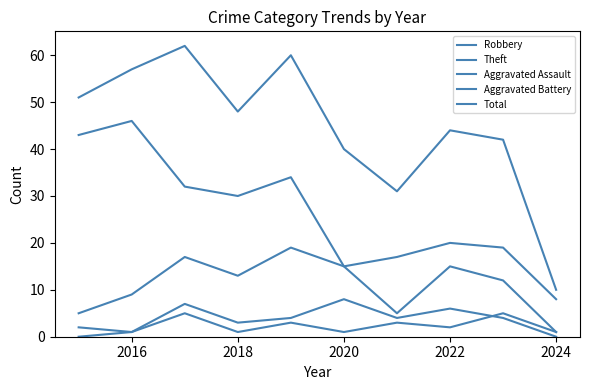

Does the chart have visible grid lines?

No